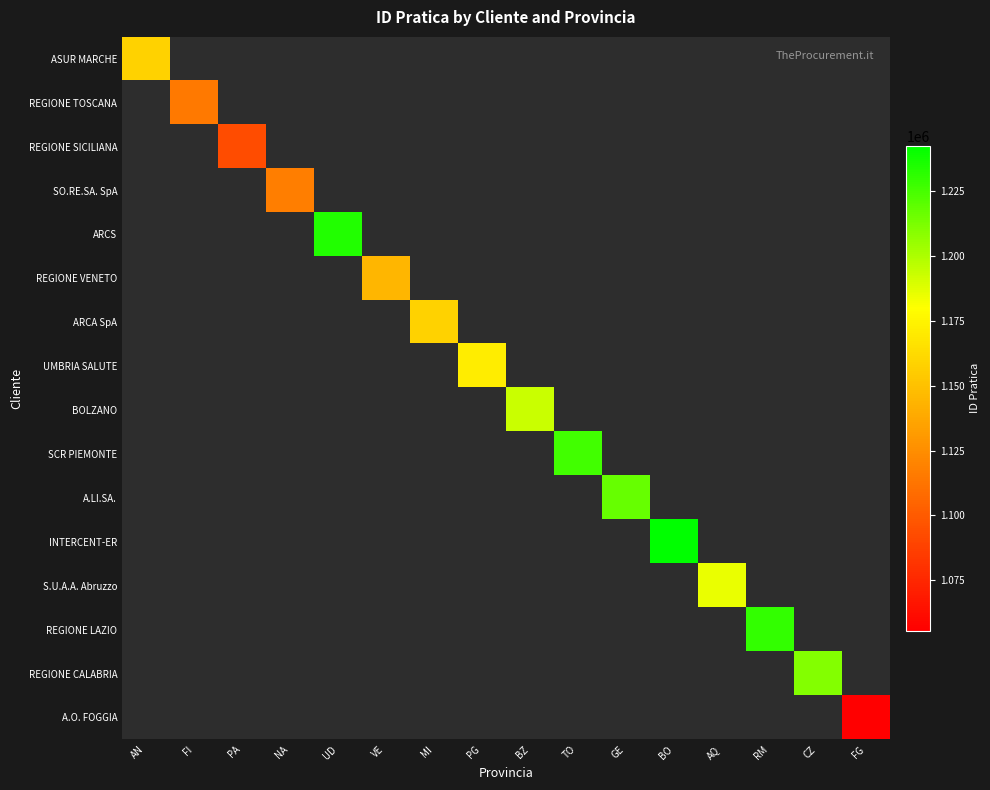

What is the maximum value shown in the chart?

1242544